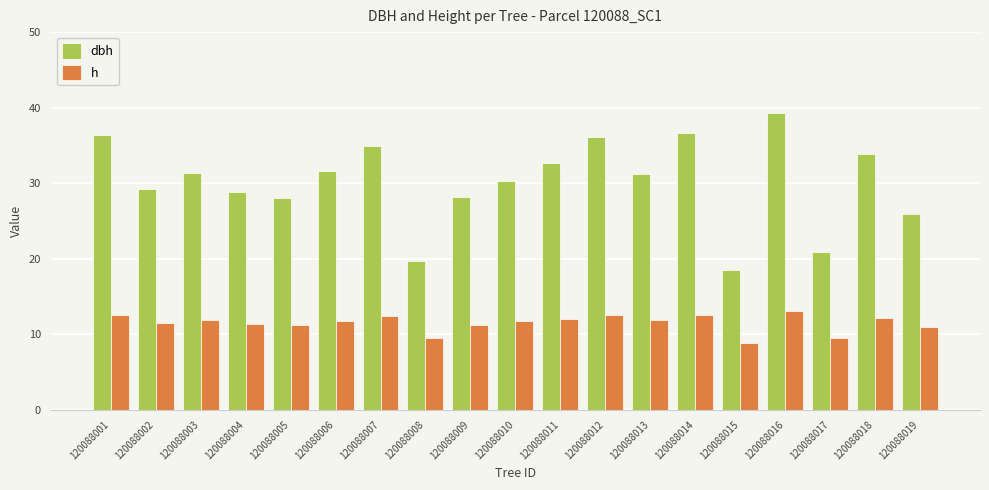

What is the greatest value displayed?

39.3